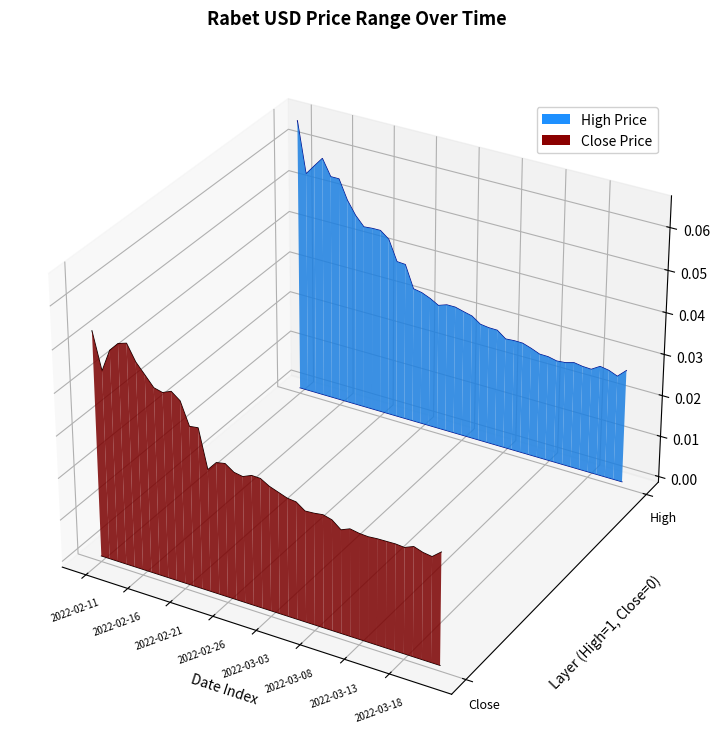

Which category has the lowest value across all series?

2022-03-21